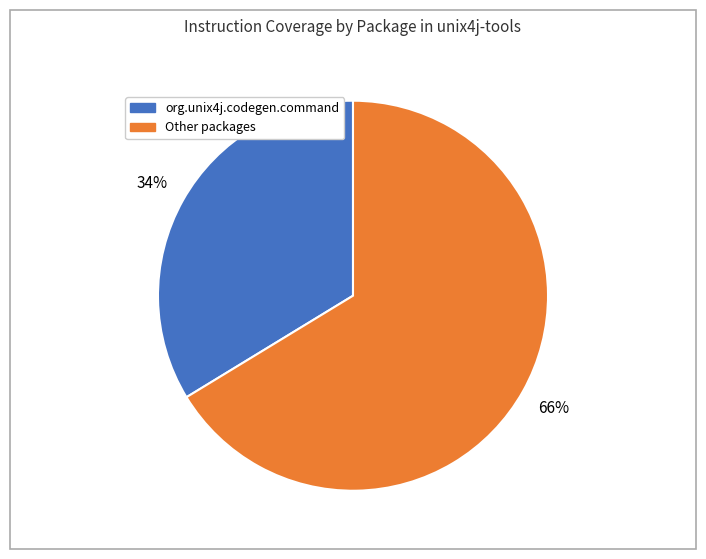

To the nearest percent, what is the average slice percentage?

50%